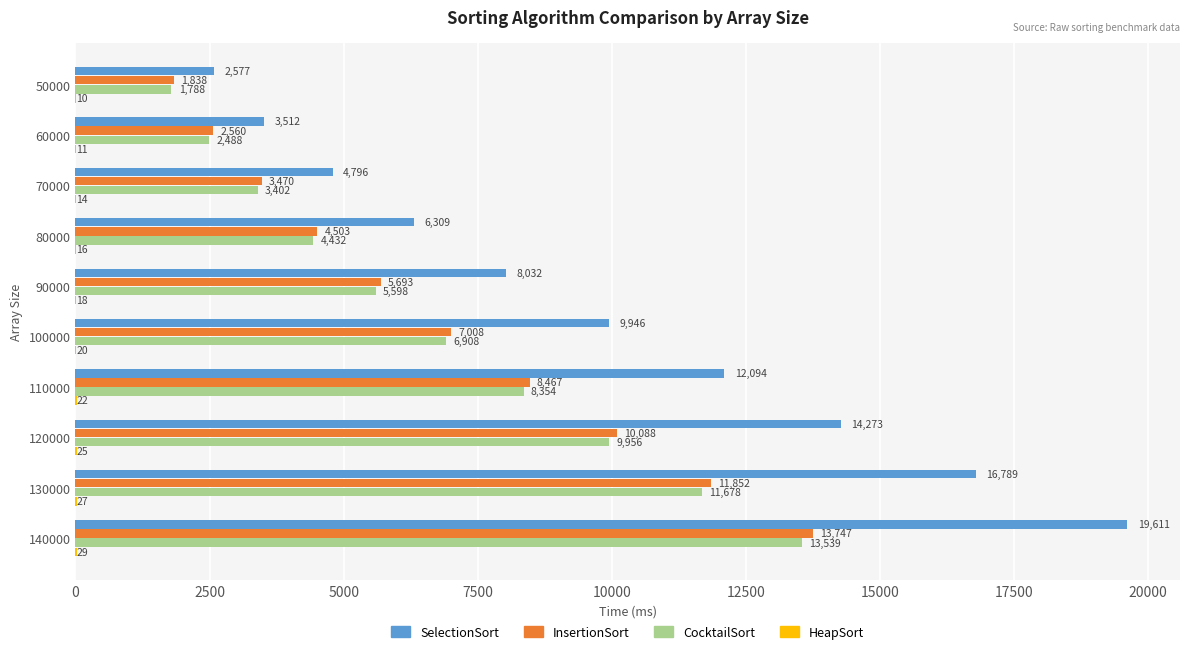

At which category is the sum across all series the highest?

140000